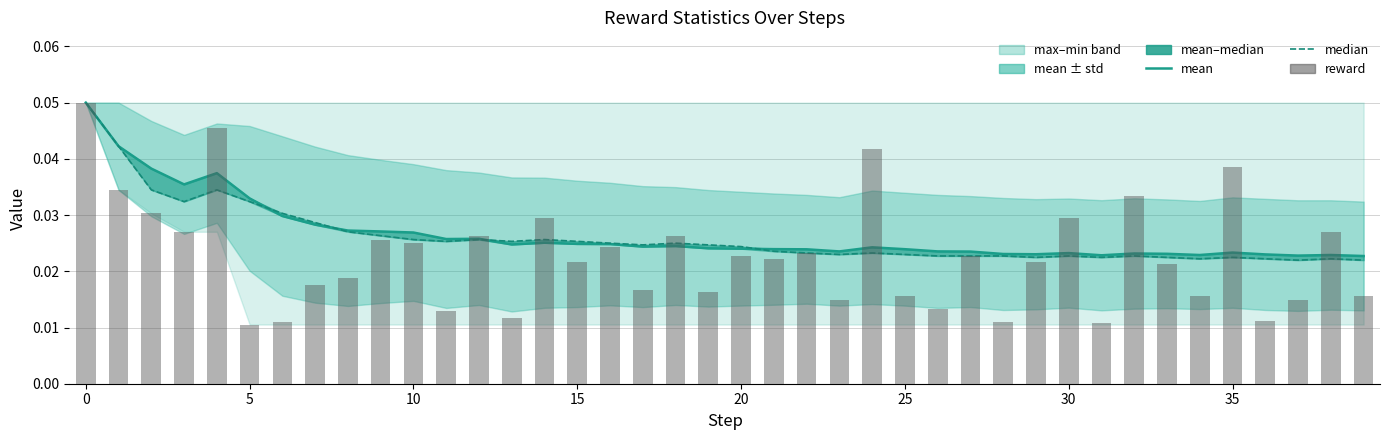

What is the label of the 31st bar from the left?

30